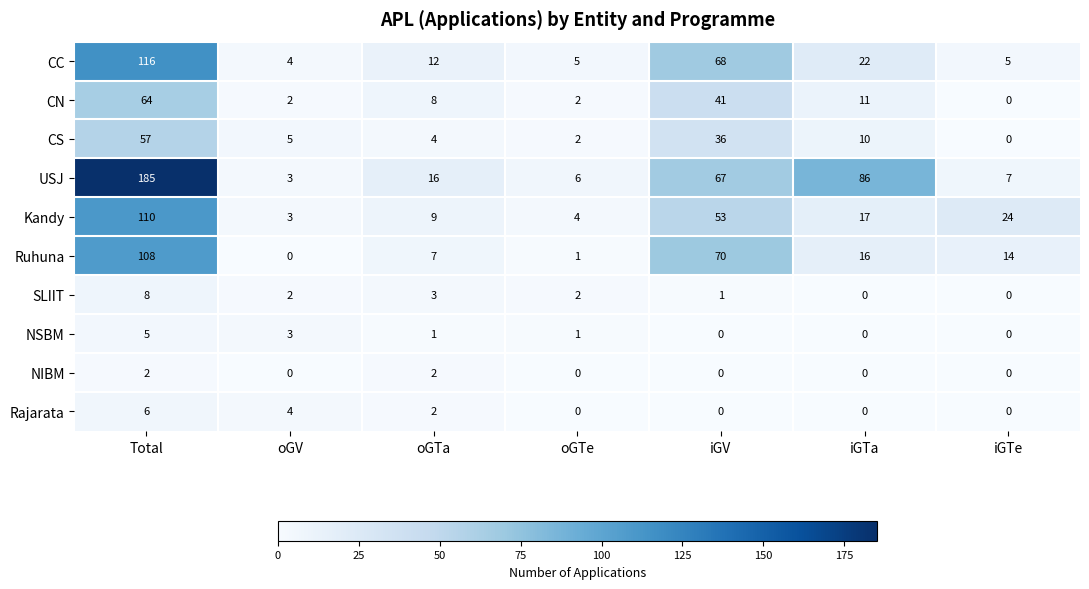

Count the number of categories in the chart.

7